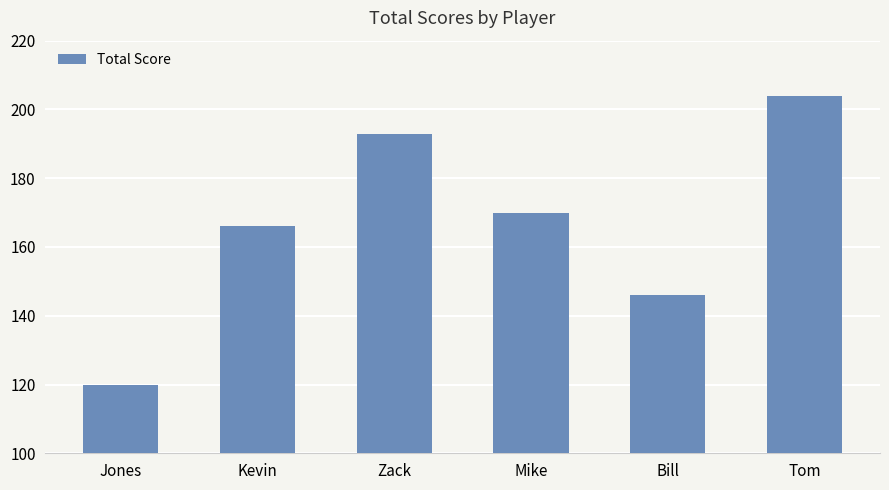

The chart shows a value of 263 at Mike. True or false?

False